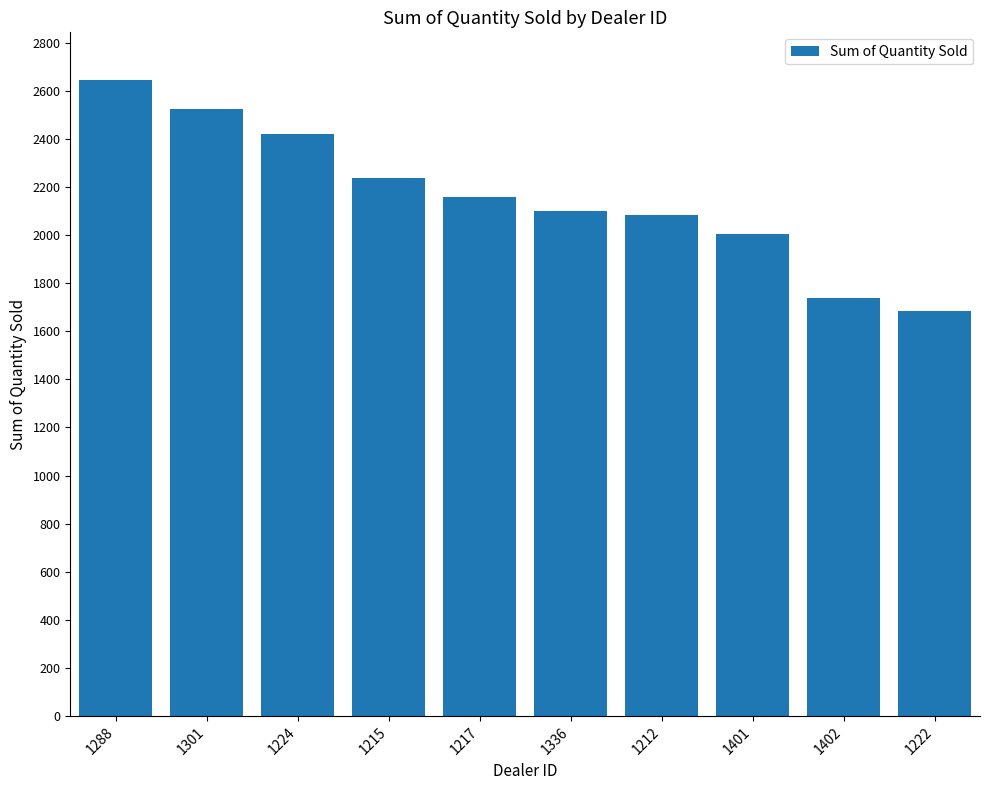

What is the smallest value displayed?

1683